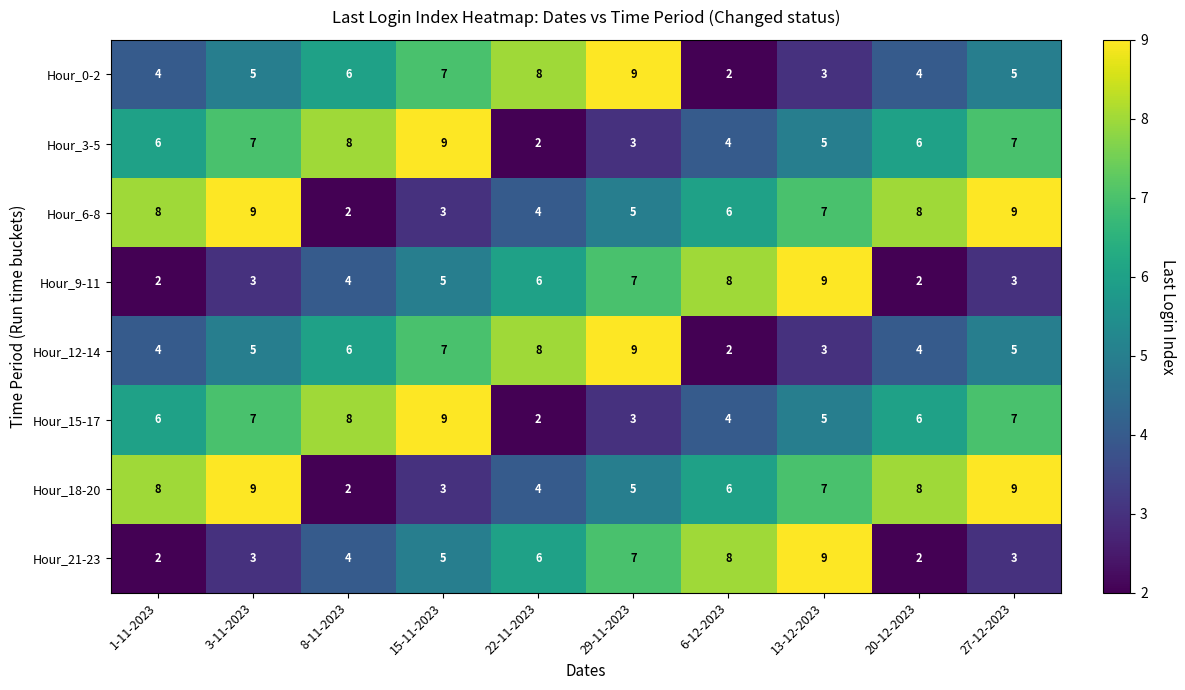

What is the total value across all series at 15-11-2023?

48